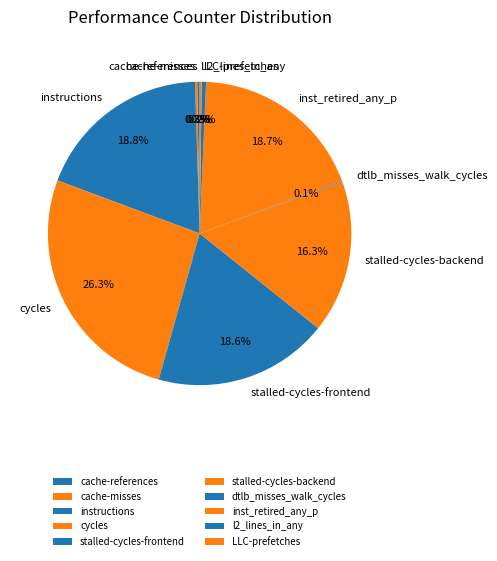

Which slice is the largest?

cycles